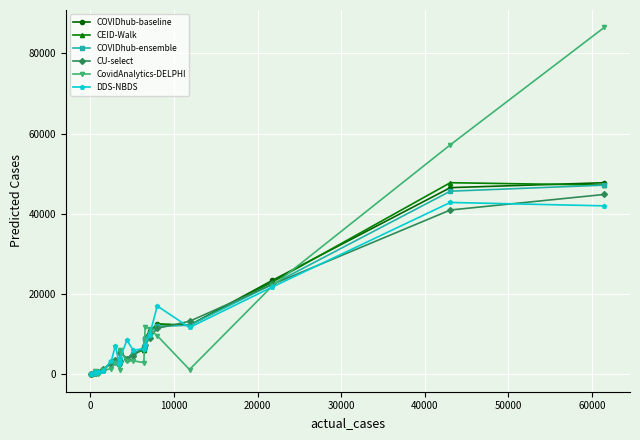

What is the sum of all CEID-Walk values?

198400.9